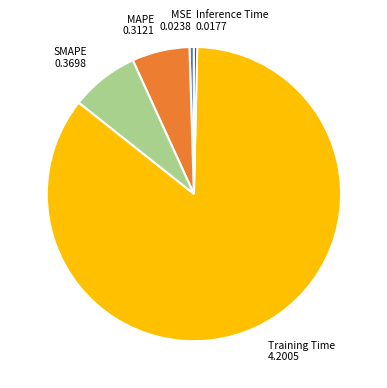

Count the number of slices in the pie.

5